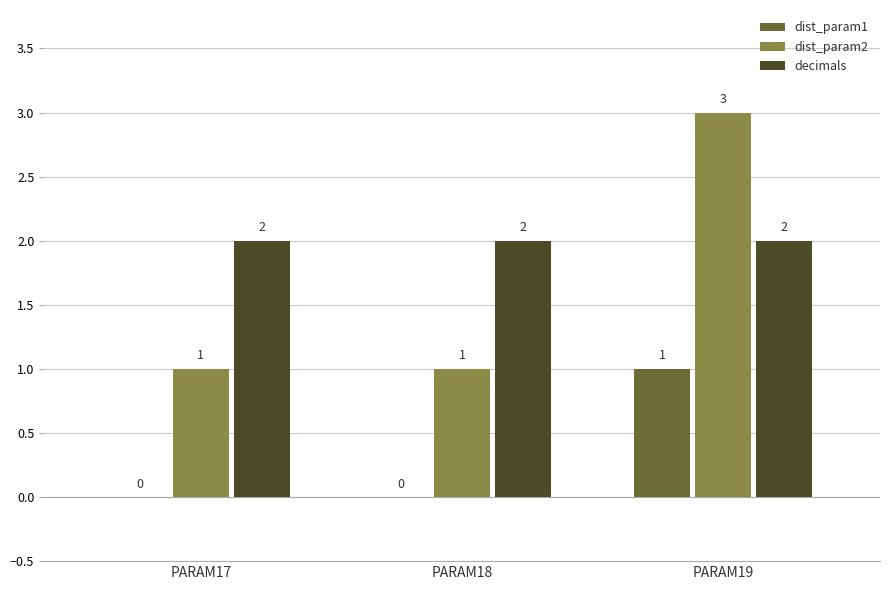

What is the approximate value of decimals at PARAM17?

2